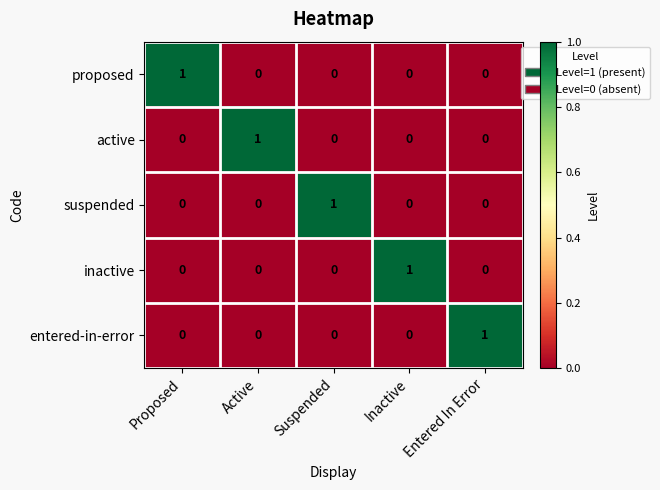

Which category has the highest value in the entered-in-error series?

Entered In Error